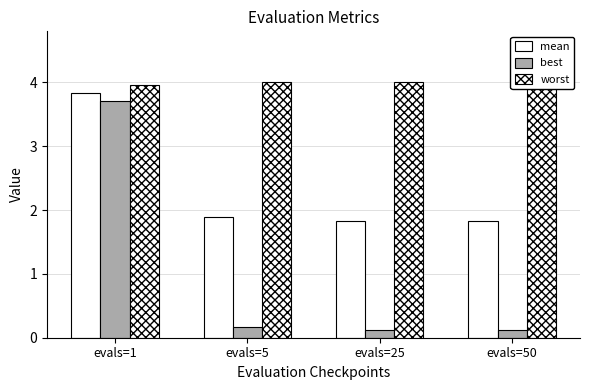

List the series in order of their overall mean, lowest first.

best, mean, worst